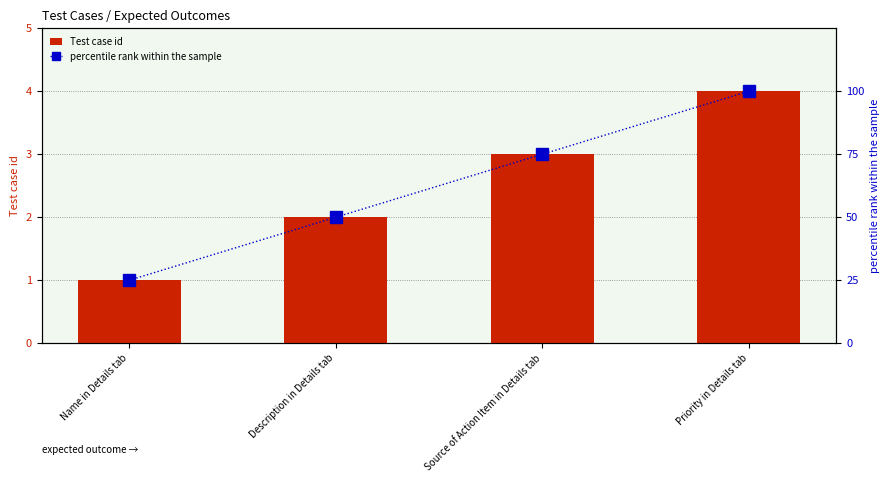

Which has a higher value, Priority in Details tab or Source of Action Item in Details tab?

Priority in Details tab